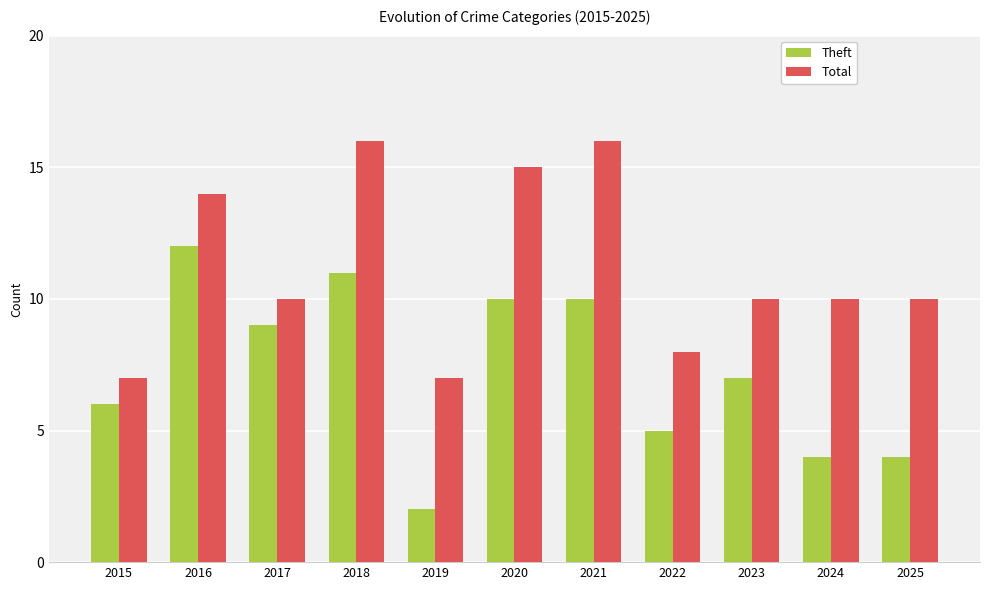

At which category is the sum across all series the highest?

2018